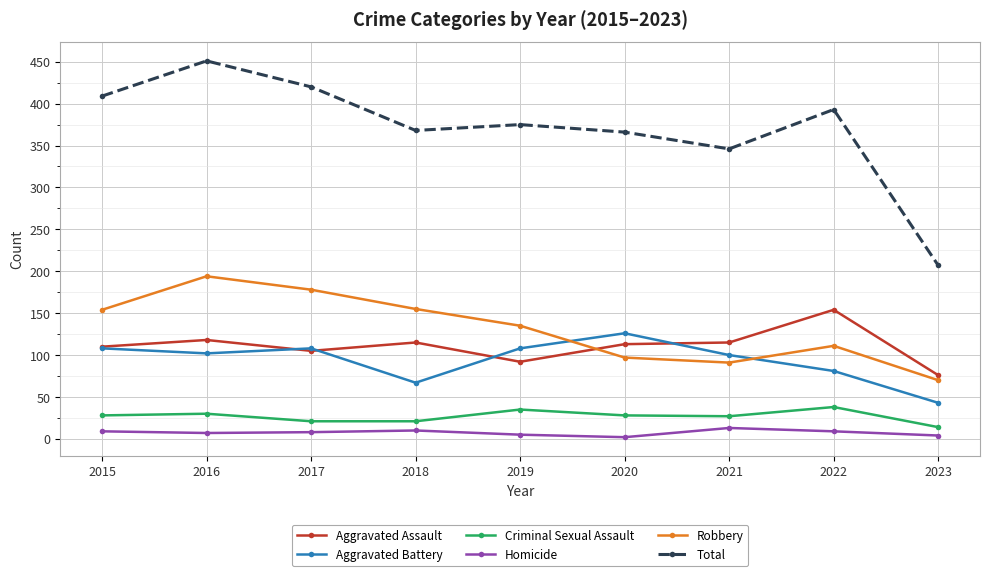

True or false: Aggravated Assault and Criminal Sexual Assault intersect in this chart.

False